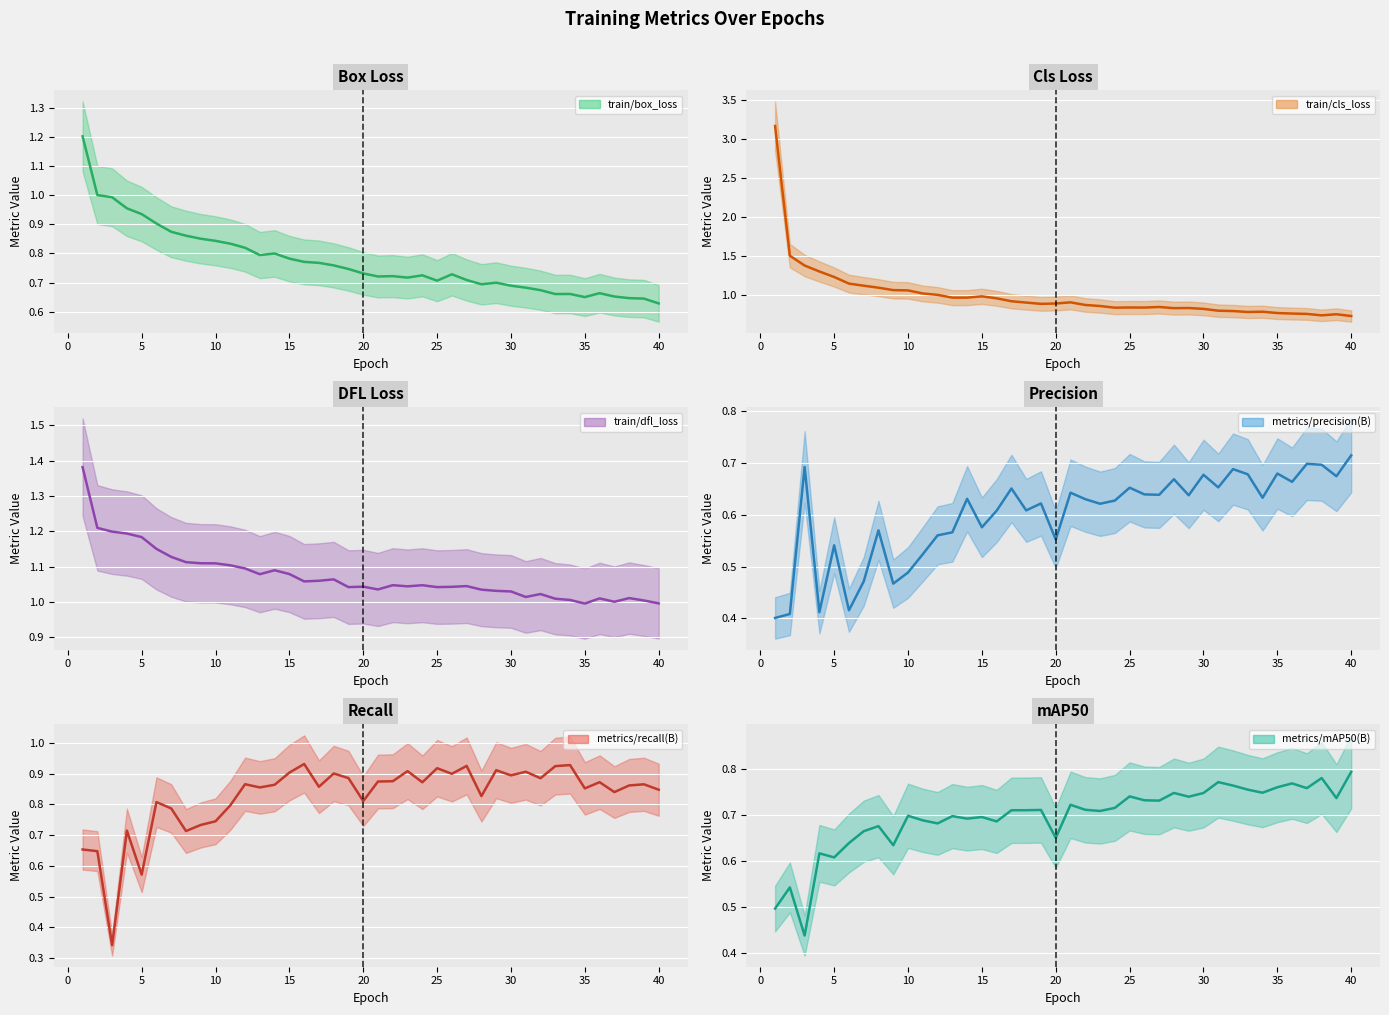

What are all the series names shown in the legend?

train/box_loss (mean), train/cls_loss (mean), train/dfl_loss (mean), metrics/precision(B) (mean), metrics/recall(B) (mean), metrics/mAP50(B) (mean)